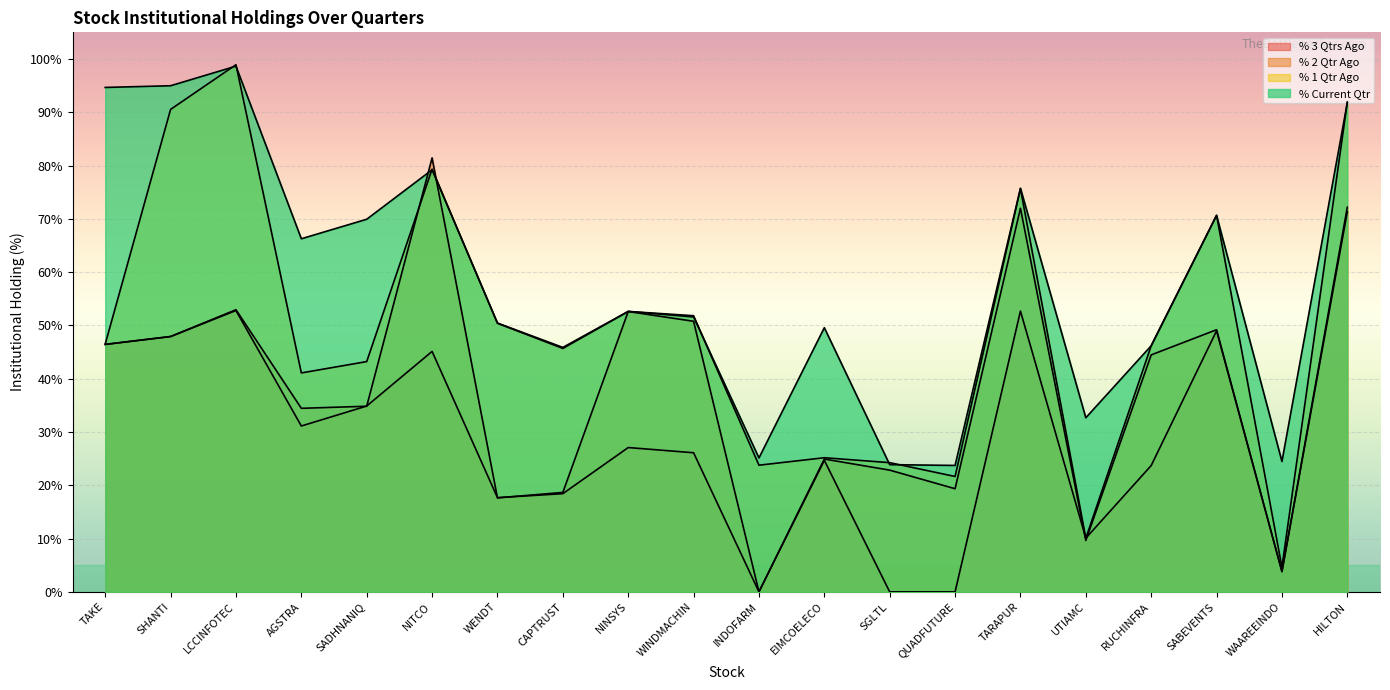

At which category does % 1 Qtr Ago reach its first local valley?

AGSTRA